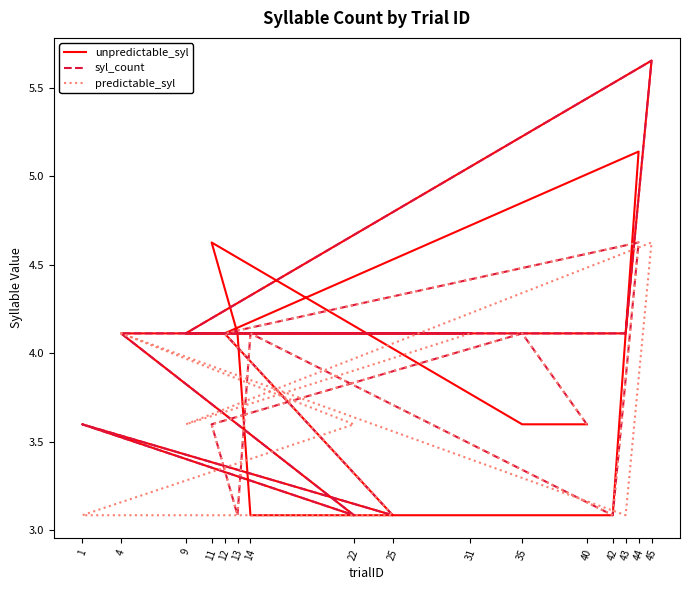

How many interior local valleys does the predictable_syl series have?

4